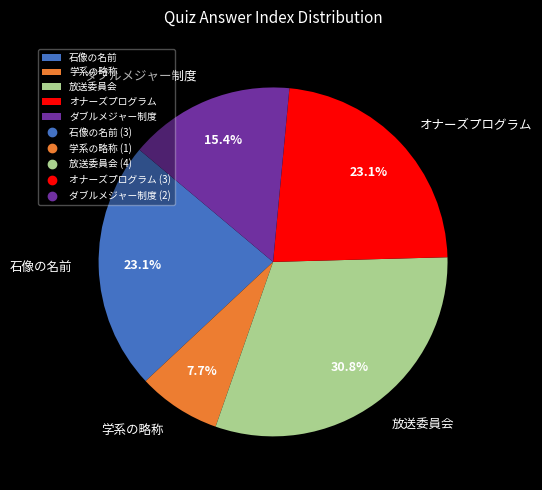

Between ダブルメジャー制度 and 放送委員会, which is larger?

放送委員会